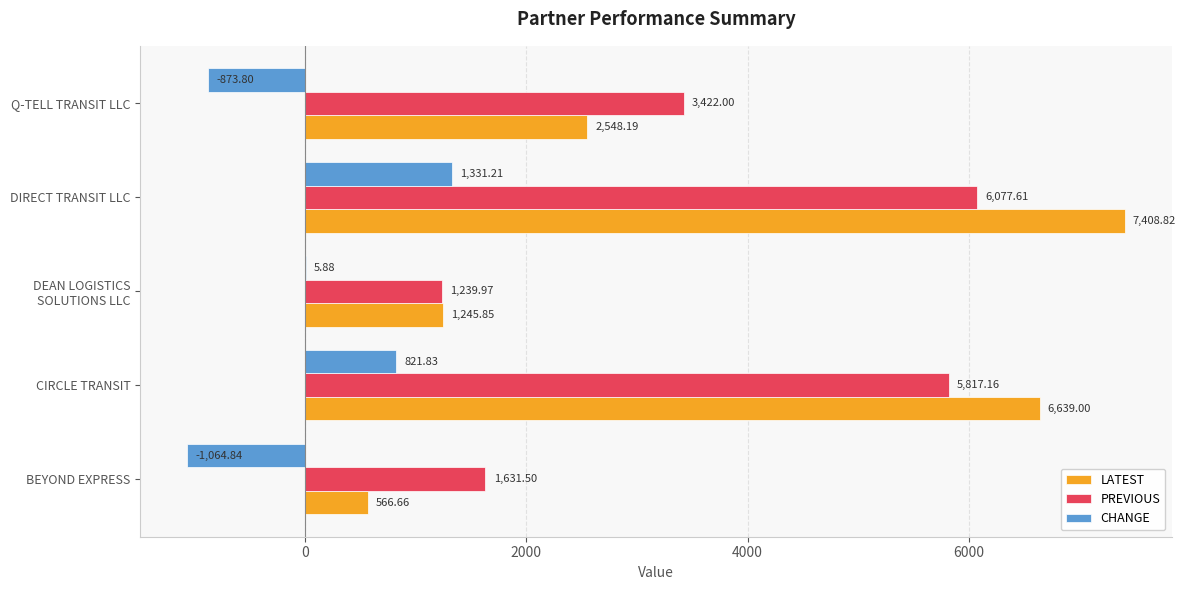

Which label corresponds to the largest value in the chart?

DIRECT TRANSIT LLC